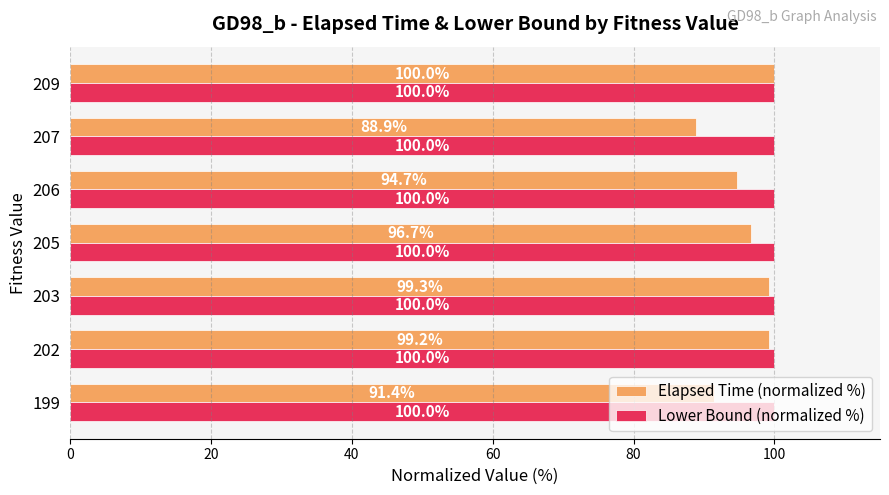

At 203, list the series in order from smallest to largest.

Elapsed Time (normalized %), Lower Bound (normalized %)